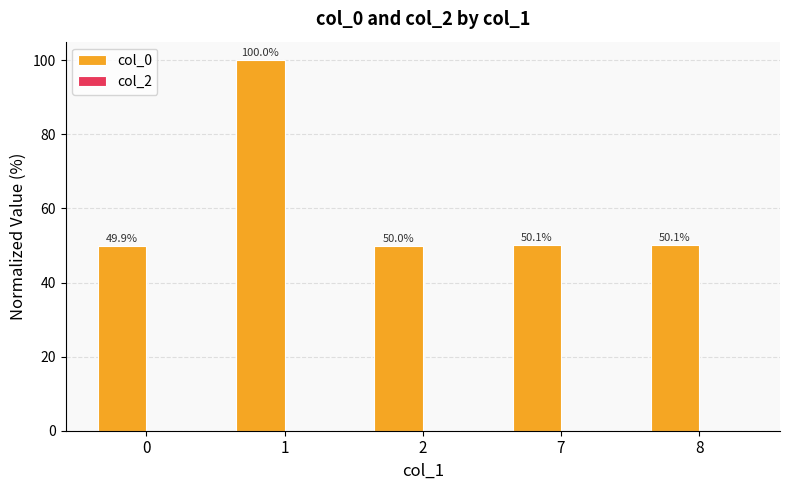

How many bars are there in total?

5